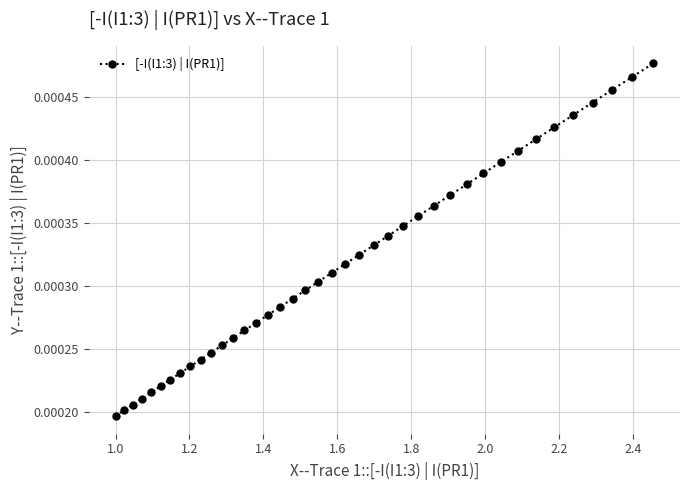

True or false: the data has more than 2 interior local peaks.

False